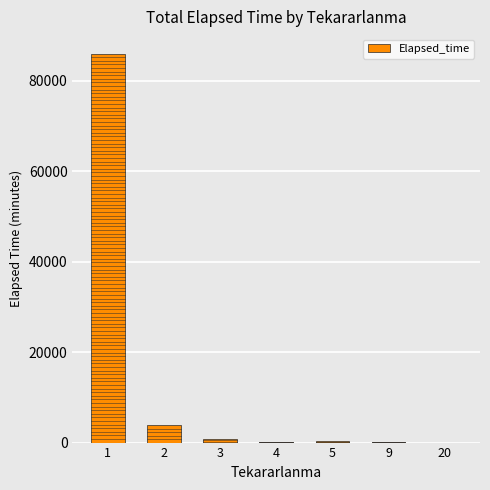

What is the sum of all values?

91410